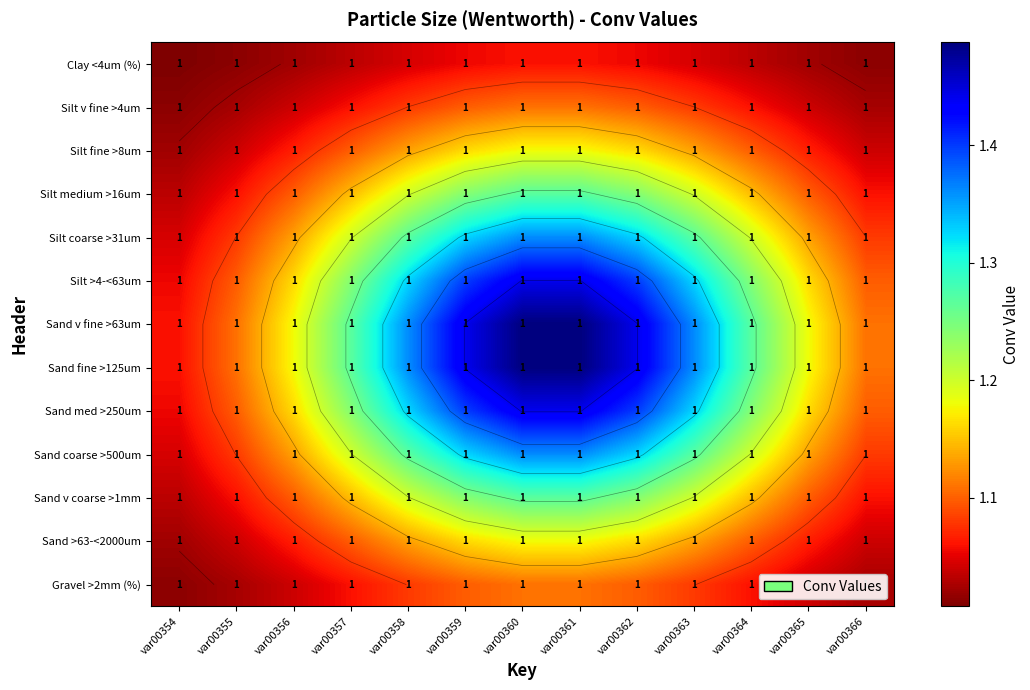

Rank the categories by Silt medium >16um value from highest to lowest.

var00360, var00361, var00359, var00362, var00358, var00363, var00357, var00364, var00356, var00365, var00355, var00366, var00354